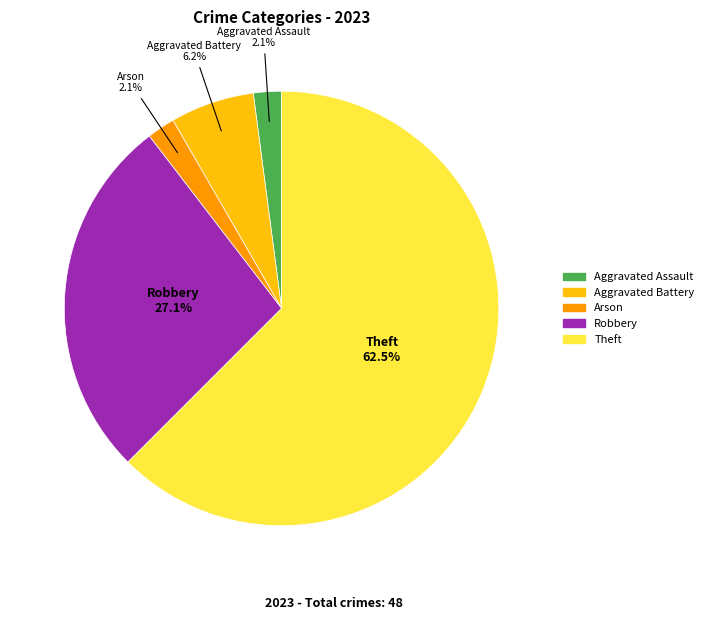

Which slice is the largest?

Theft